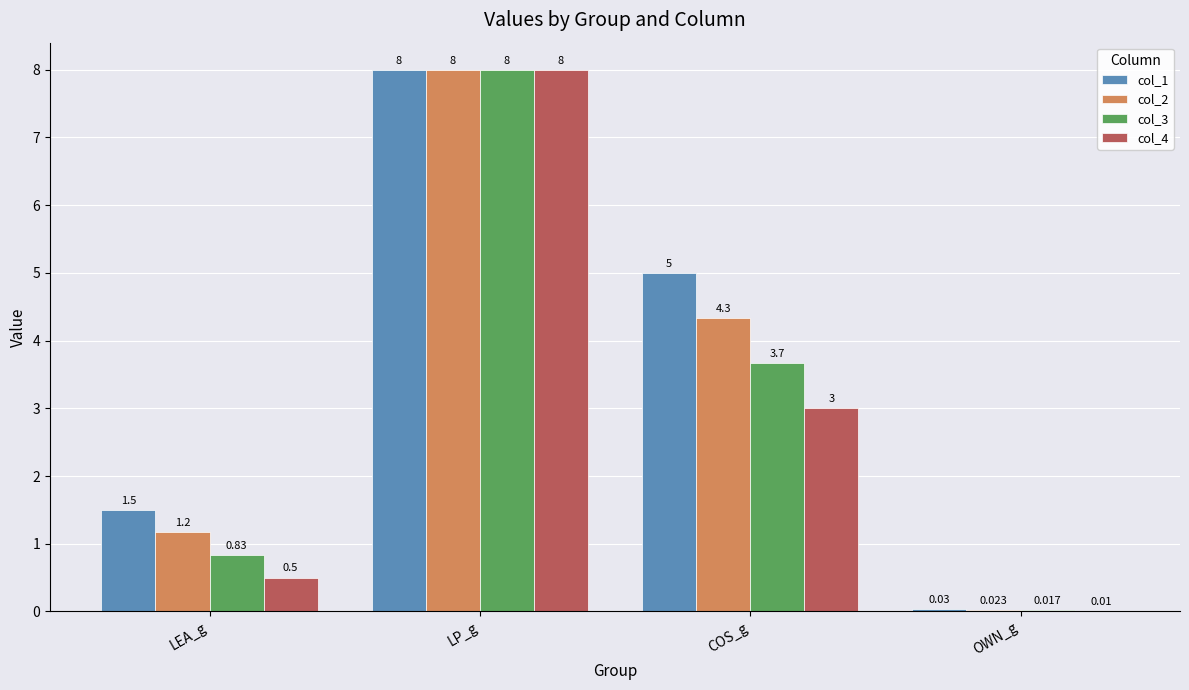

Is the value of col_2 at LP_g greater than the value of col_1 at OWN_g?

Yes